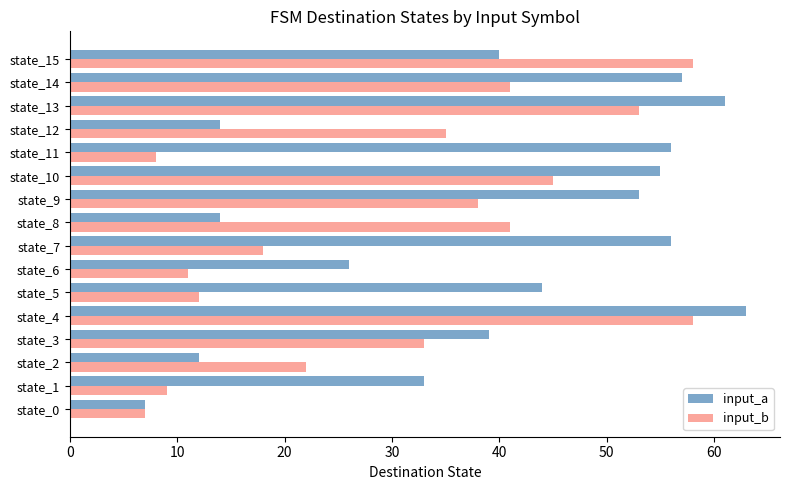

What is the difference between the maximum and second lowest values in the input_b series?

50